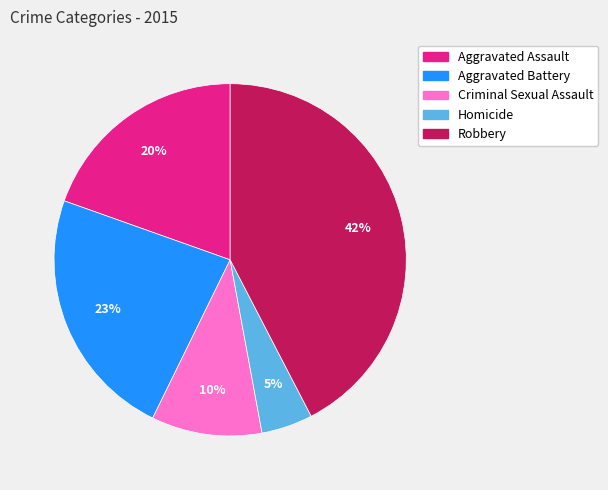

Is there a majority slice in this chart?

No